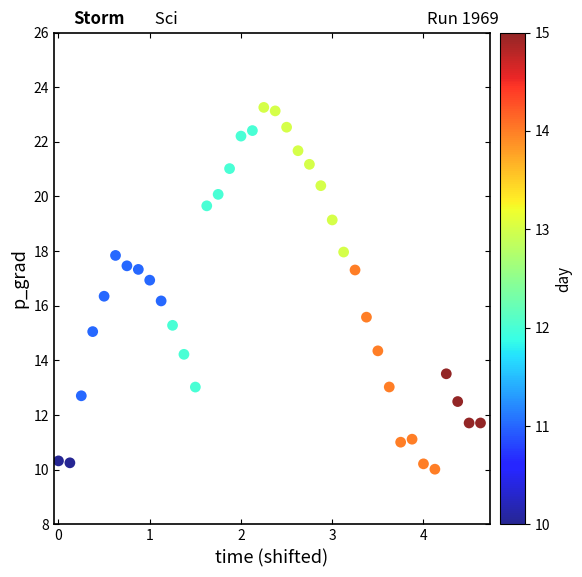

What is the range of X values (max minus min)?

4.6